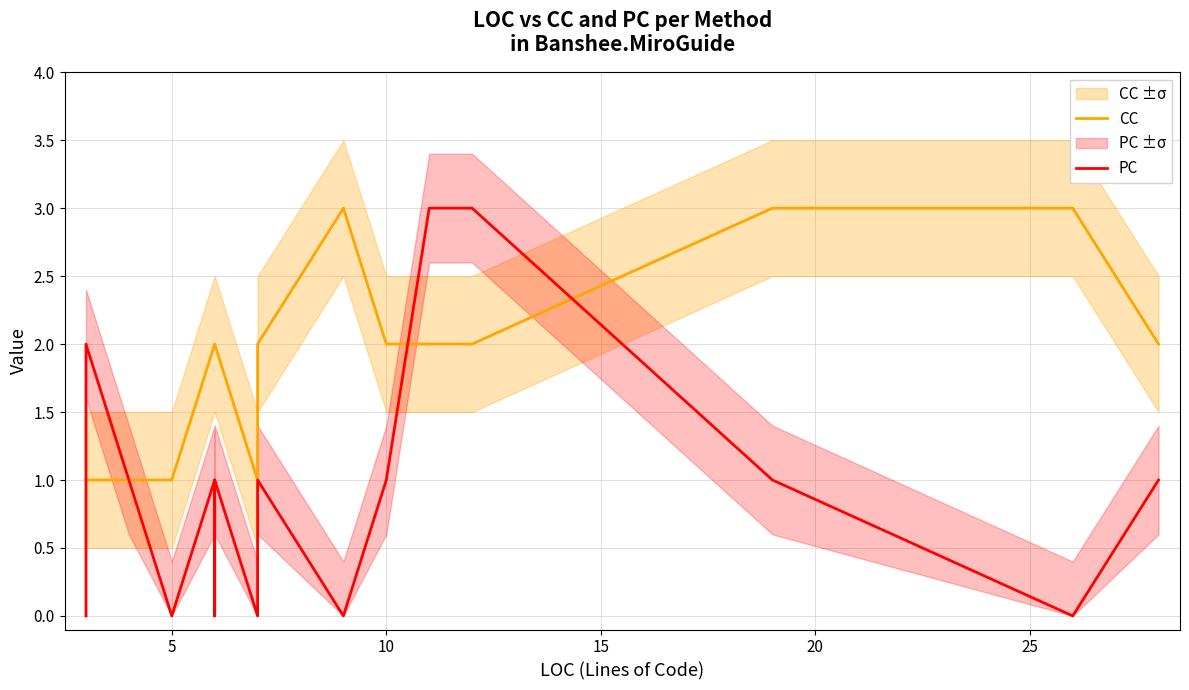

What is the value of the PC point at the 8th from the left?

1